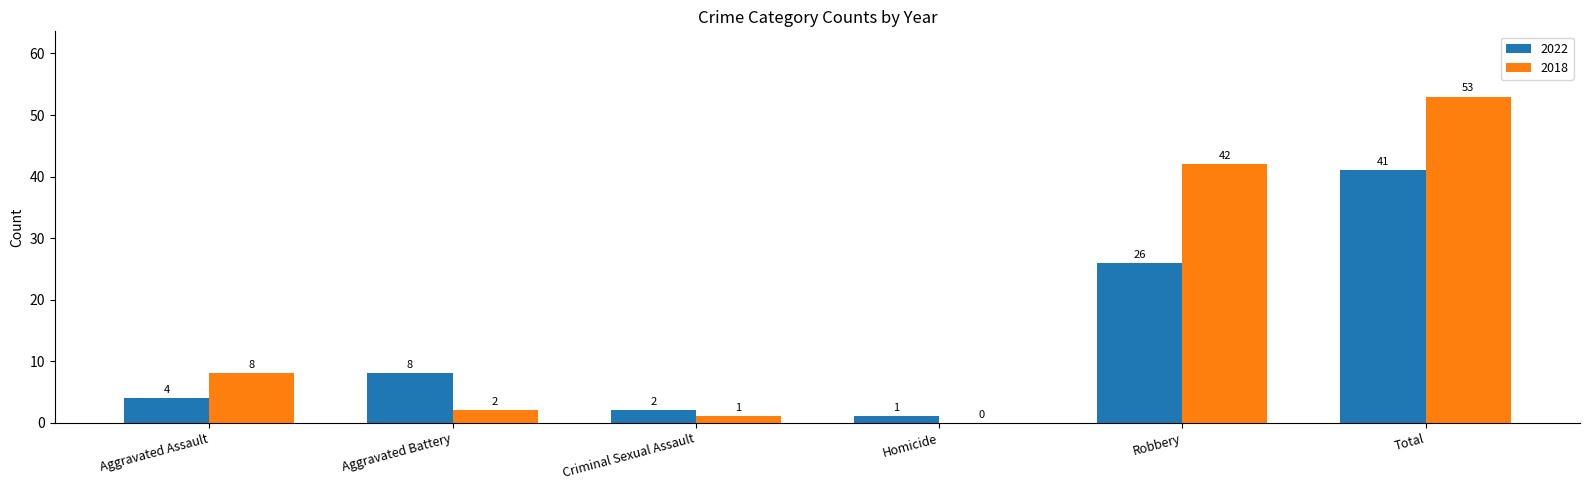

Which series has the largest total across all categories?

2018